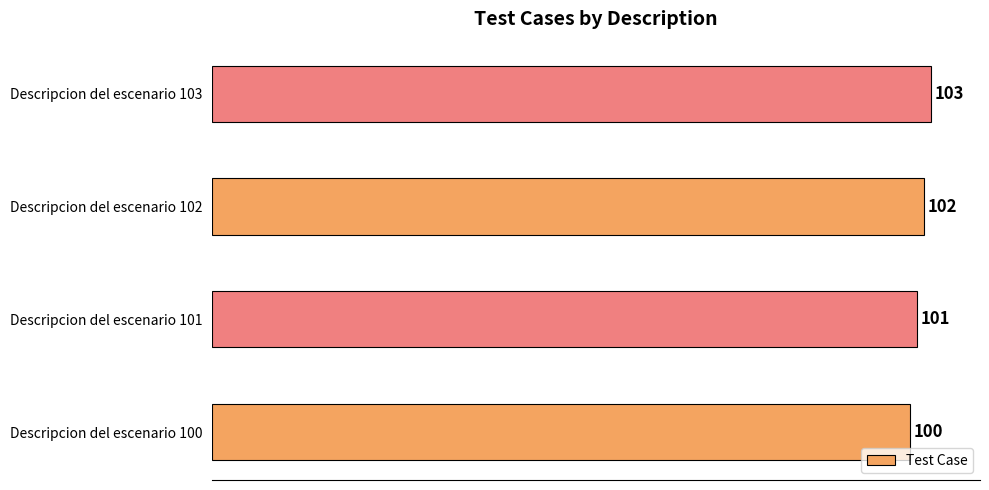

What is the difference between the second highest and minimum values?

2